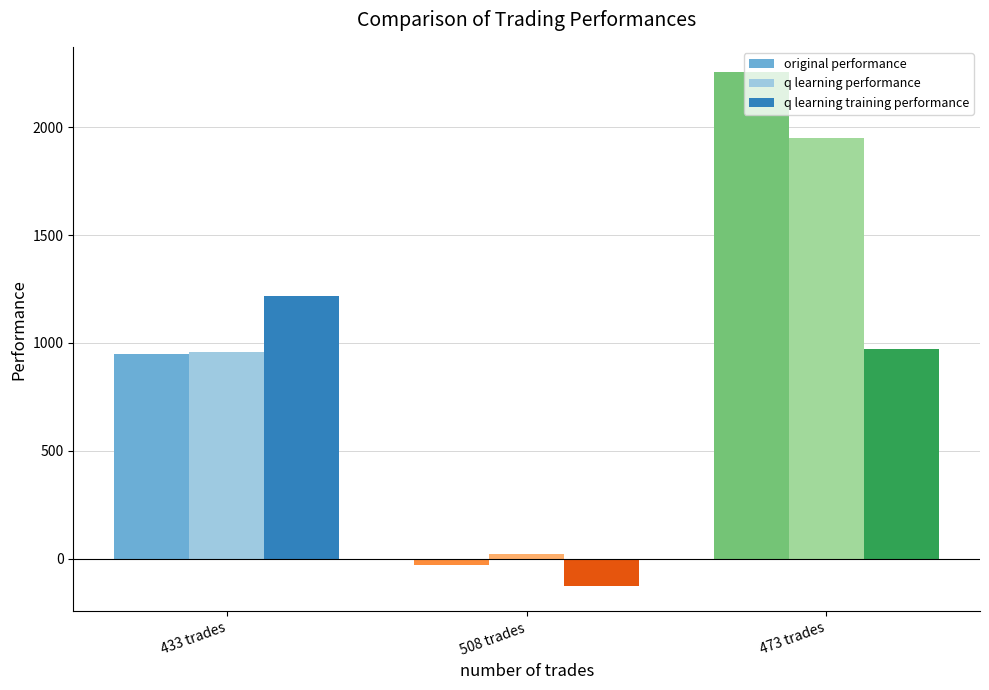

Which series has the largest range (max minus min)?

original performance